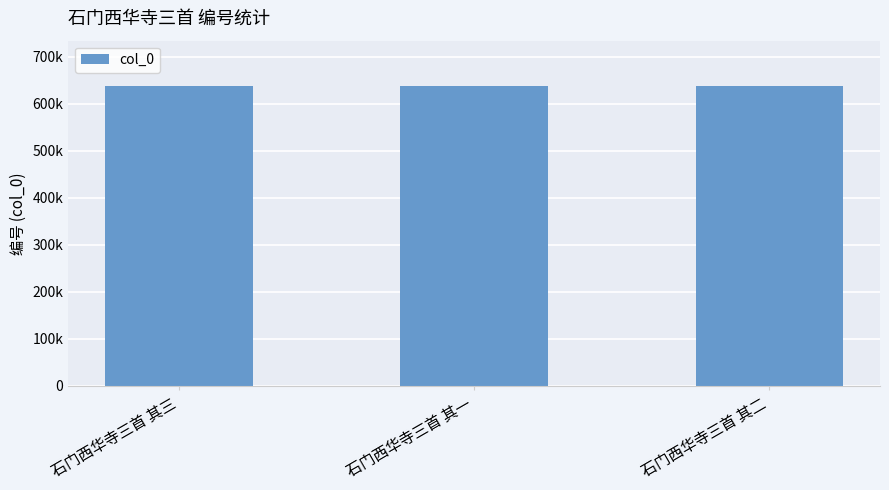

What is the greatest value displayed?

638496